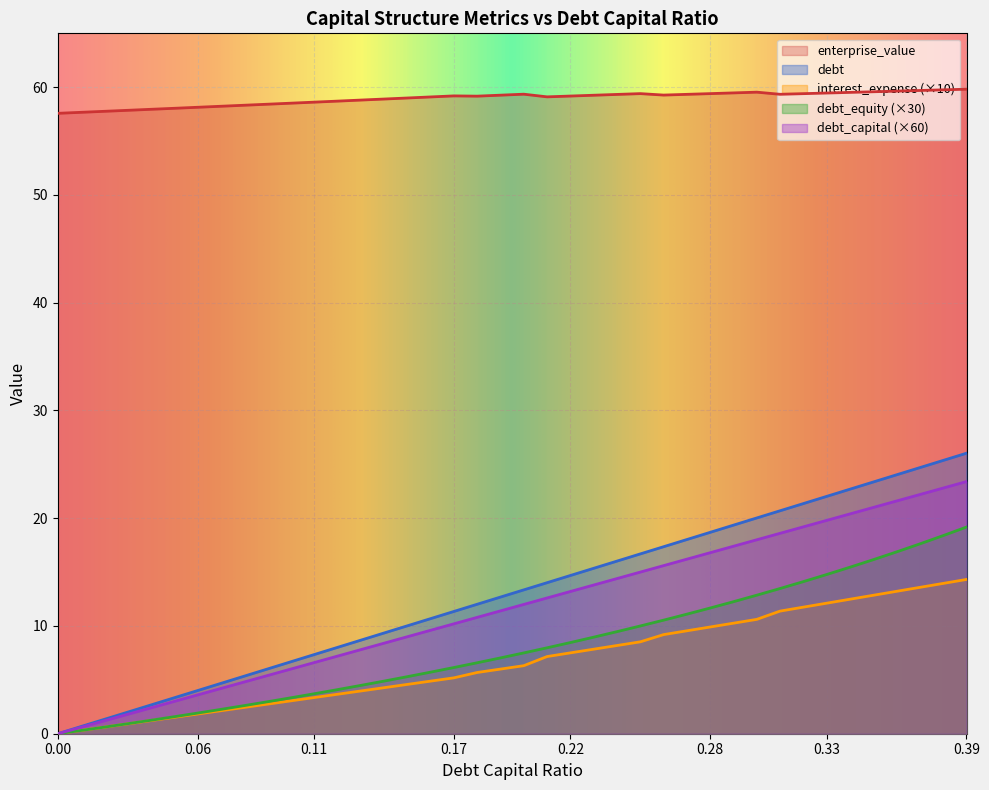

At which category is the sum across all series the highest?

0.39